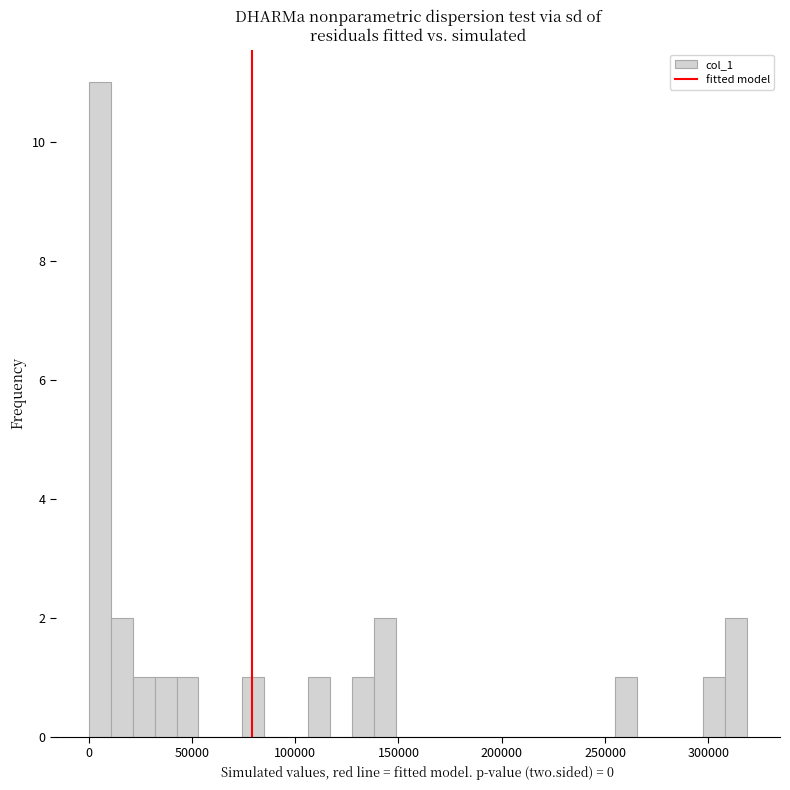

Read against the x-axis, roughly where is the centre of the tallest bar?

5000